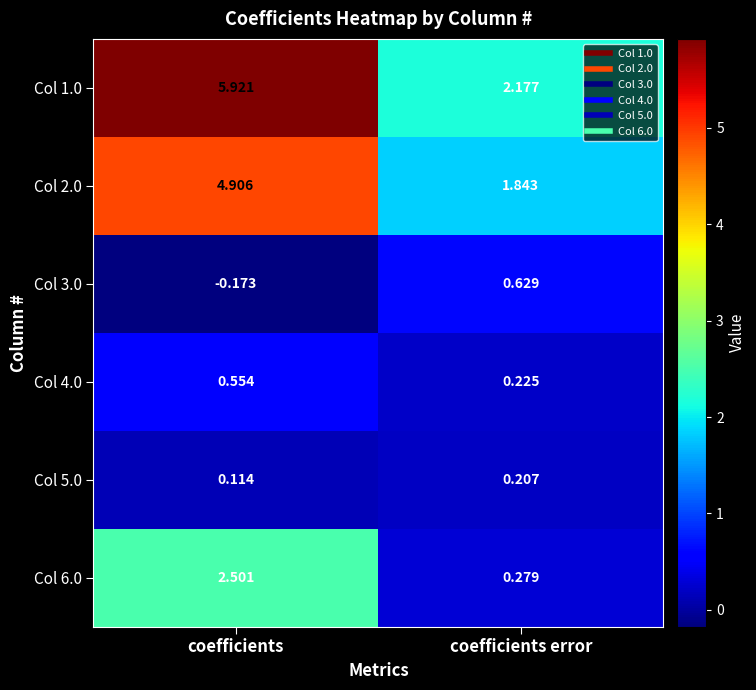

What is the total value across all series at coefficients error?

5.4